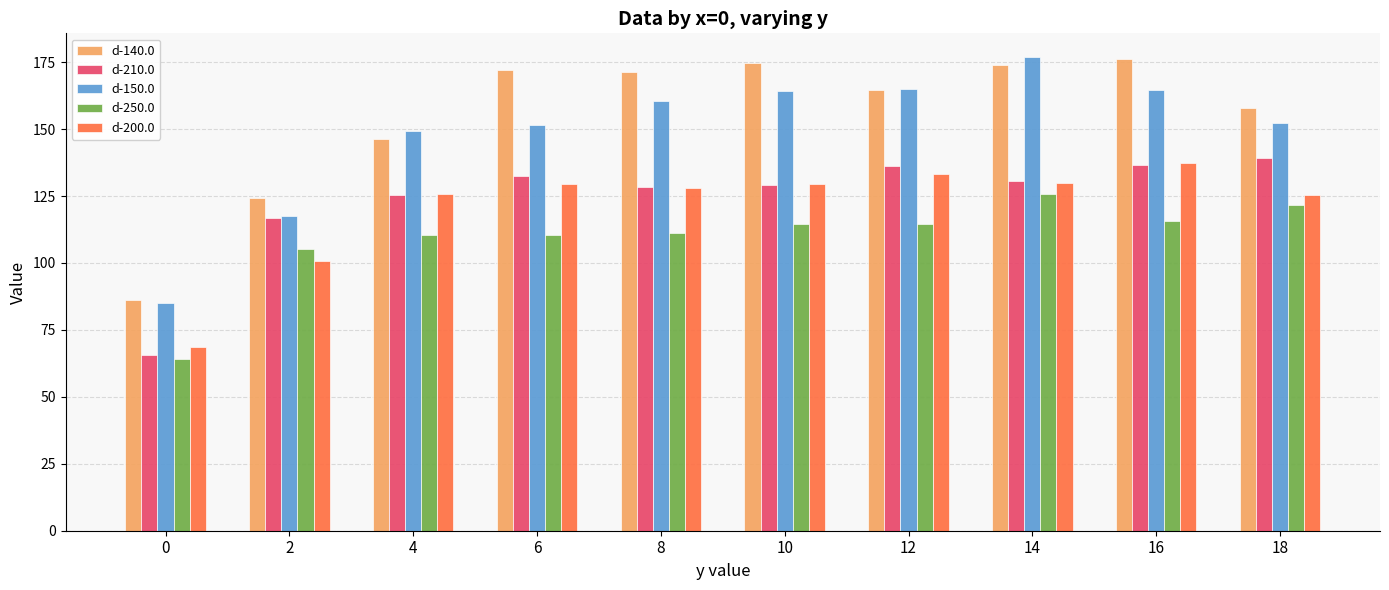

Count the number of categories in the chart.

10